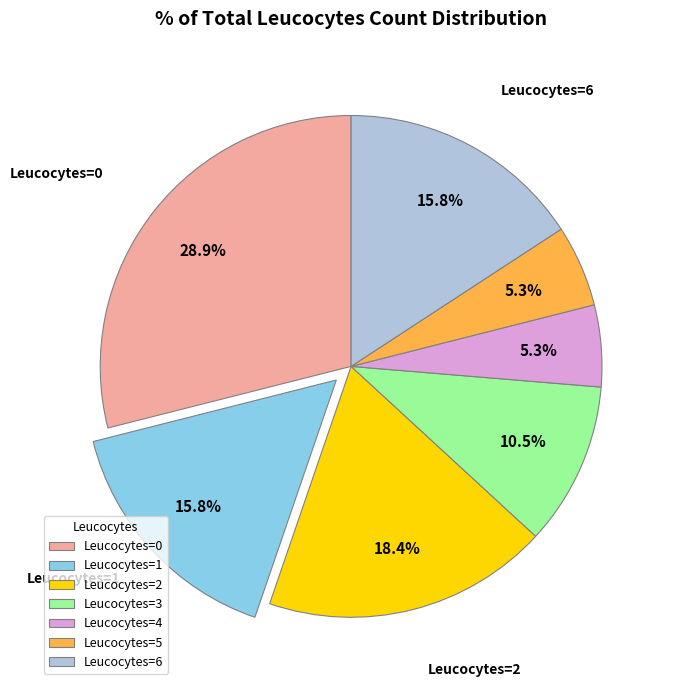

Does Leucocytes=1 represent more than half of the total?

No